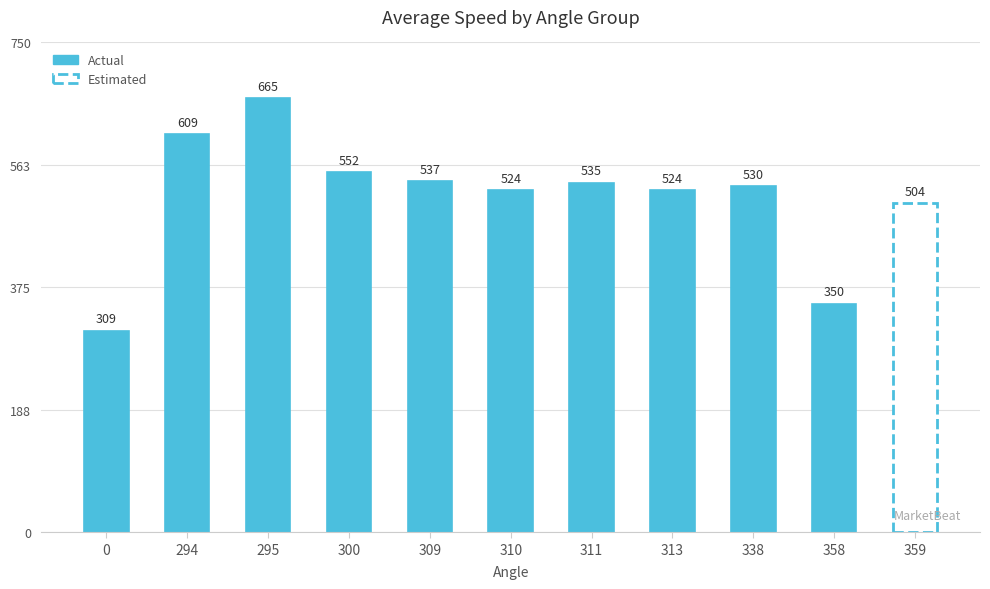

What is the difference between the values at 300 and 294?

57.4